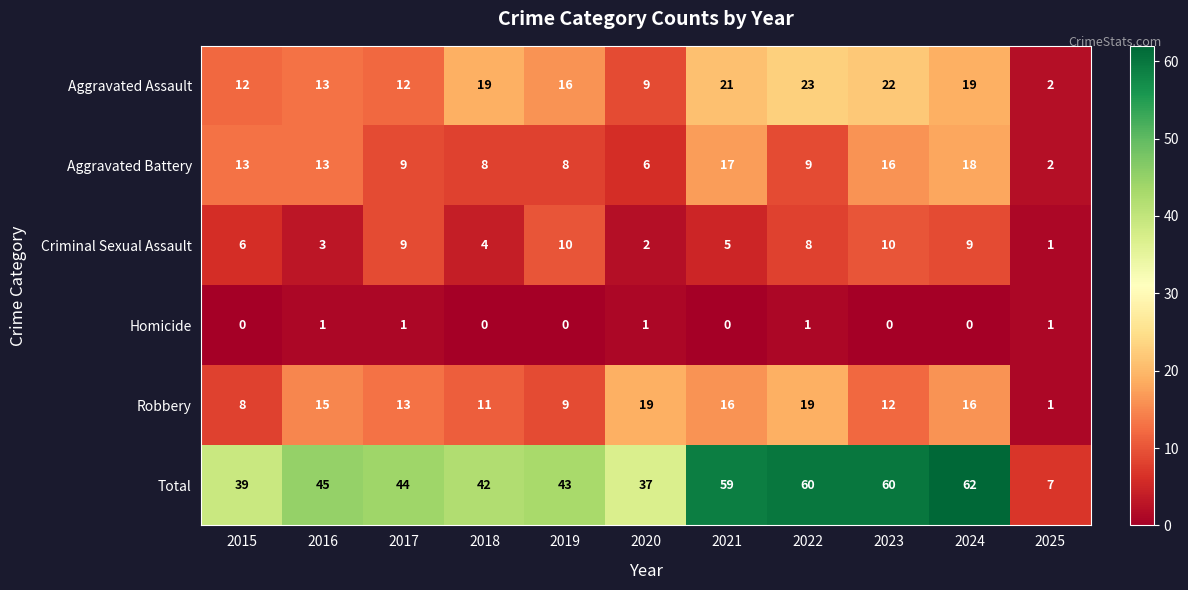

Is it true that Total equals 60 at 2023?

True